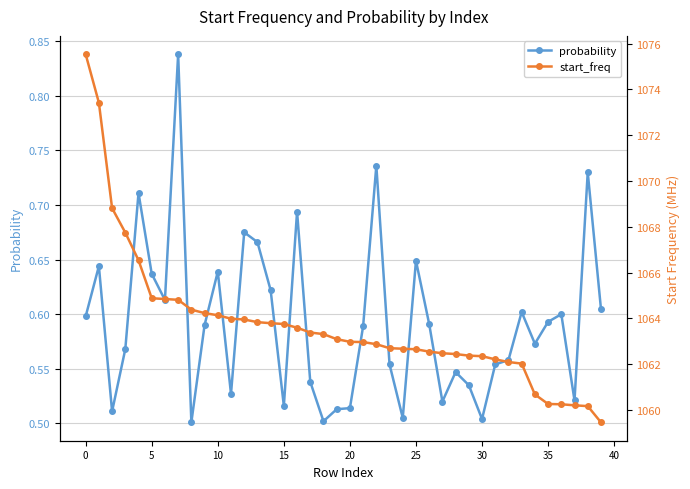

True or false: probability has more than 2 points higher than both neighbors.

True